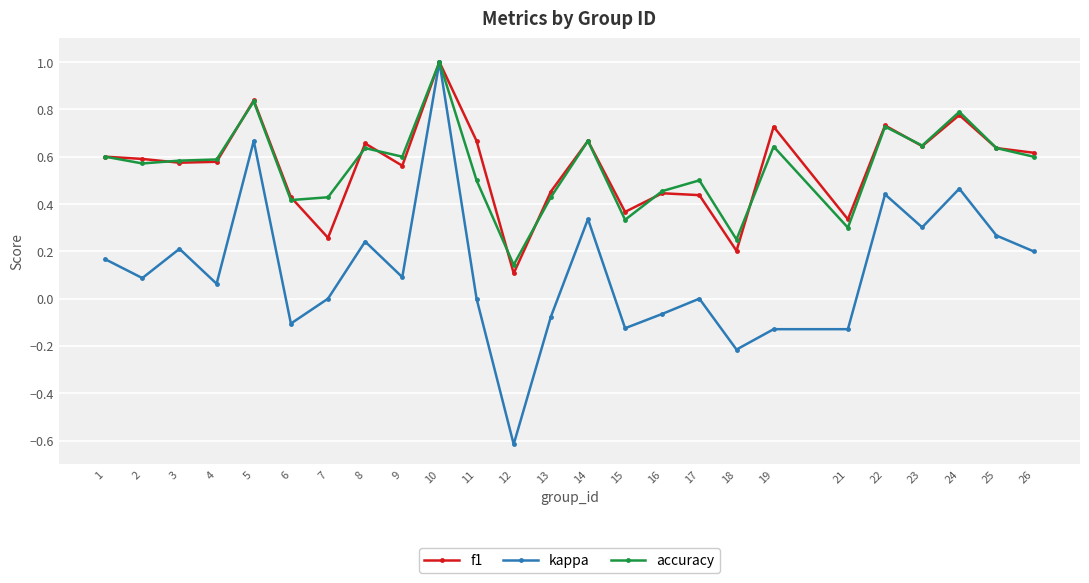

At how many categories does at least one series exceed 0?

25